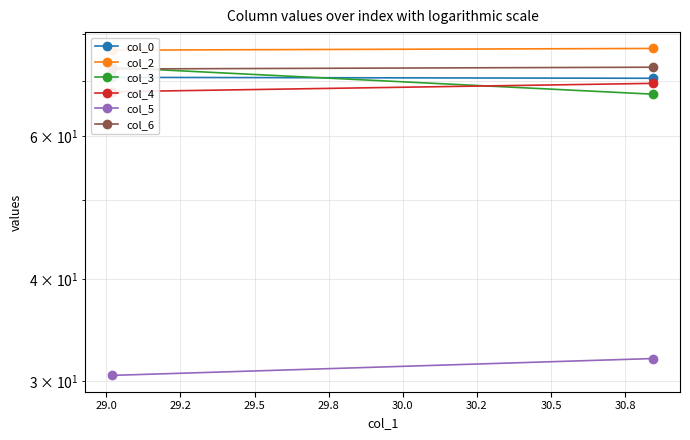

Rank the series by their maximum value, from highest to lowest.

col_2, col_6, col_3, col_0, col_4, col_5